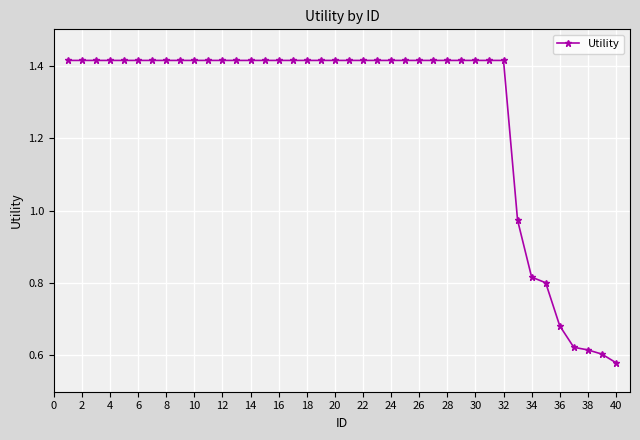

What is the sum of all values?

50.9